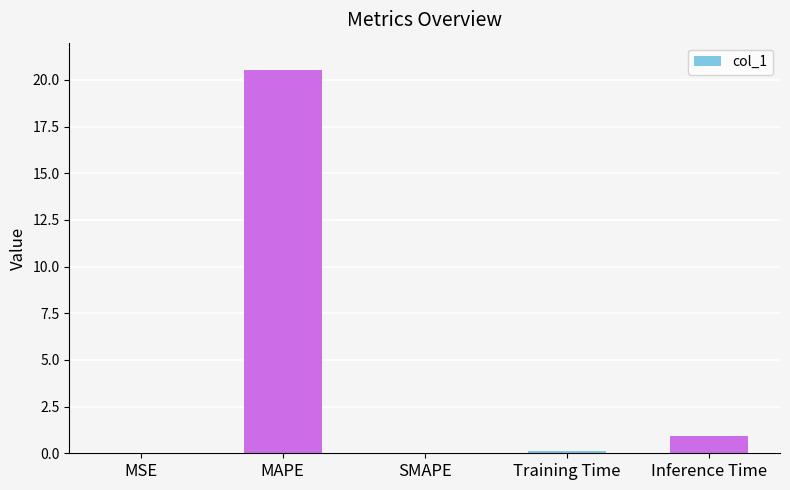

What is the sum of all values?

21.6